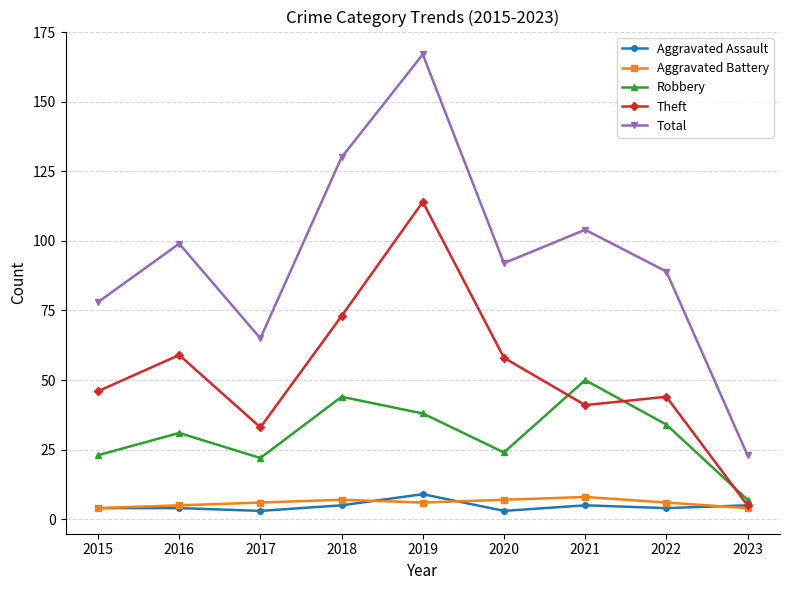

Reading left to right, list all the values displayed in this chart.

Aggravated Assault: 2015=4	2016=4	2017=3	2018=5	2019=9	2020=3	2021=5	2022=4	2023=5
Aggravated Battery: 2015=4	2016=5	2017=6	2018=7	2019=6	2020=7	2021=8	2022=6	2023=4
Robbery: 2015=23	2016=31	2017=22	2018=44	2019=38	2020=24	2021=50	2022=34	2023=7
Theft: 2015=46	2016=59	2017=33	2018=73	2019=114	2020=58	2021=41	2022=44	2023=5
Total: 2015=78	2016=99	2017=65	2018=130	2019=167	2020=92	2021=104	2022=89	2023=23